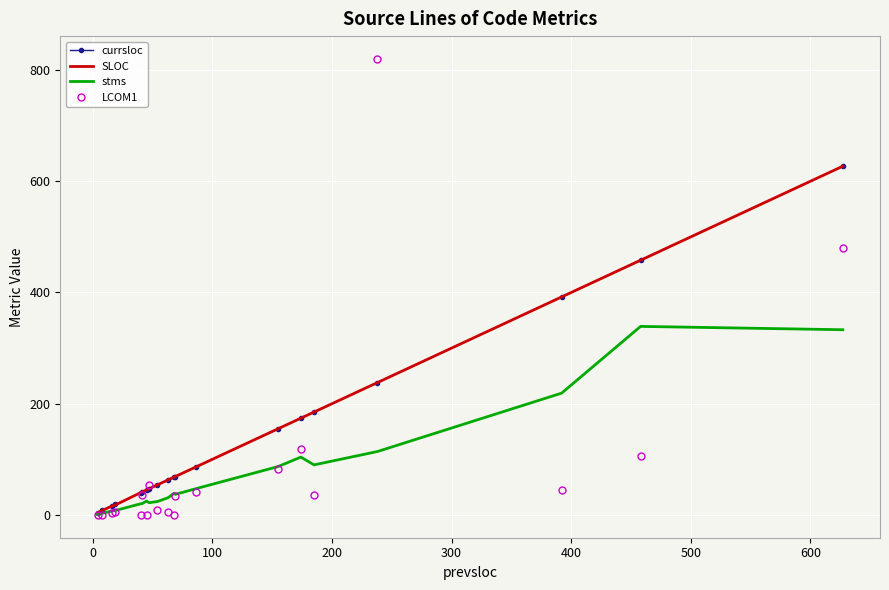

Which series has the largest range (max minus min)?

LCOM1